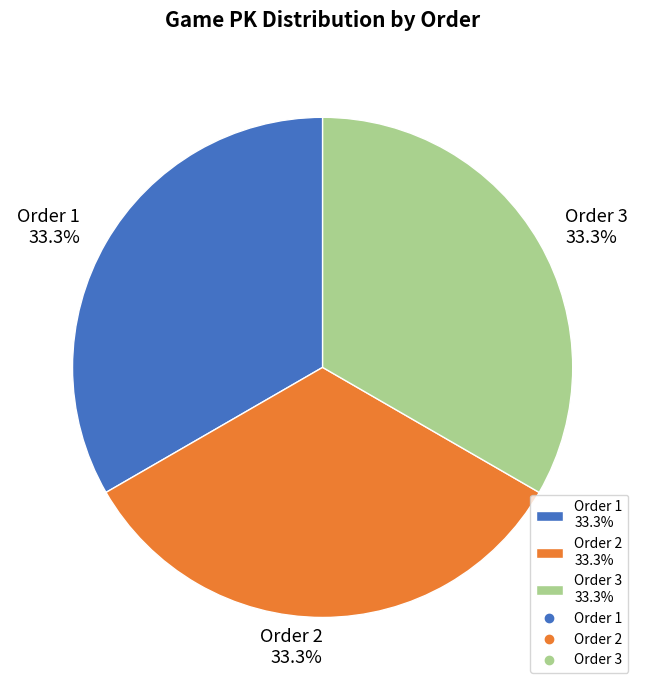

What is the ratio of the value at Order 1 33.3% to the value at Order 2 33.3%?

1.0